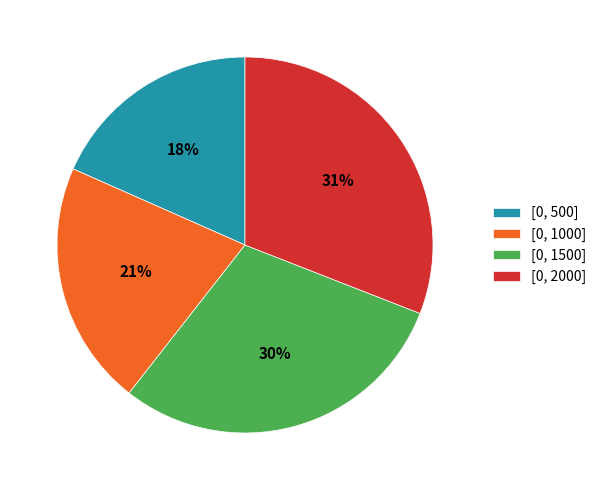

Is [0, 2000] the majority of the pie?

No